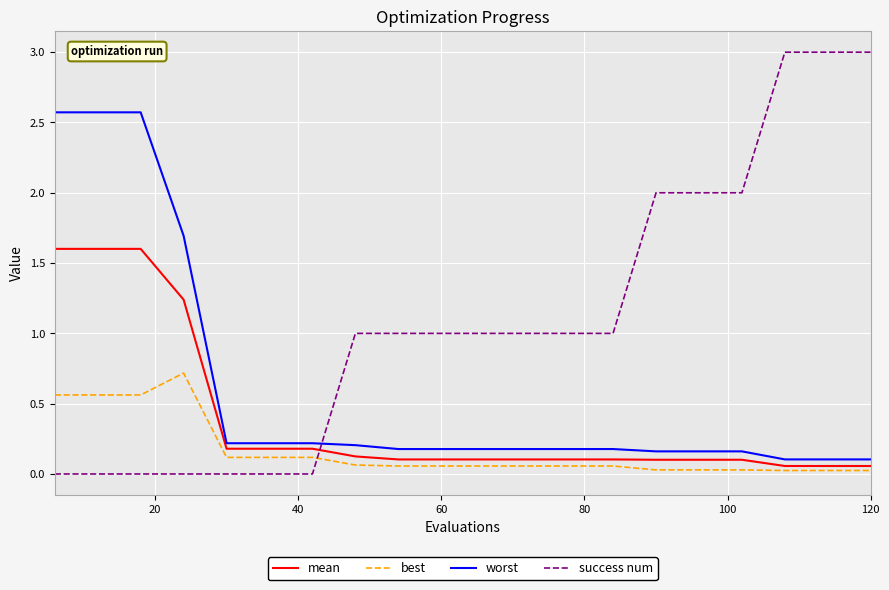

List the series in order of their peak value, lowest first.

best, mean, worst, success num